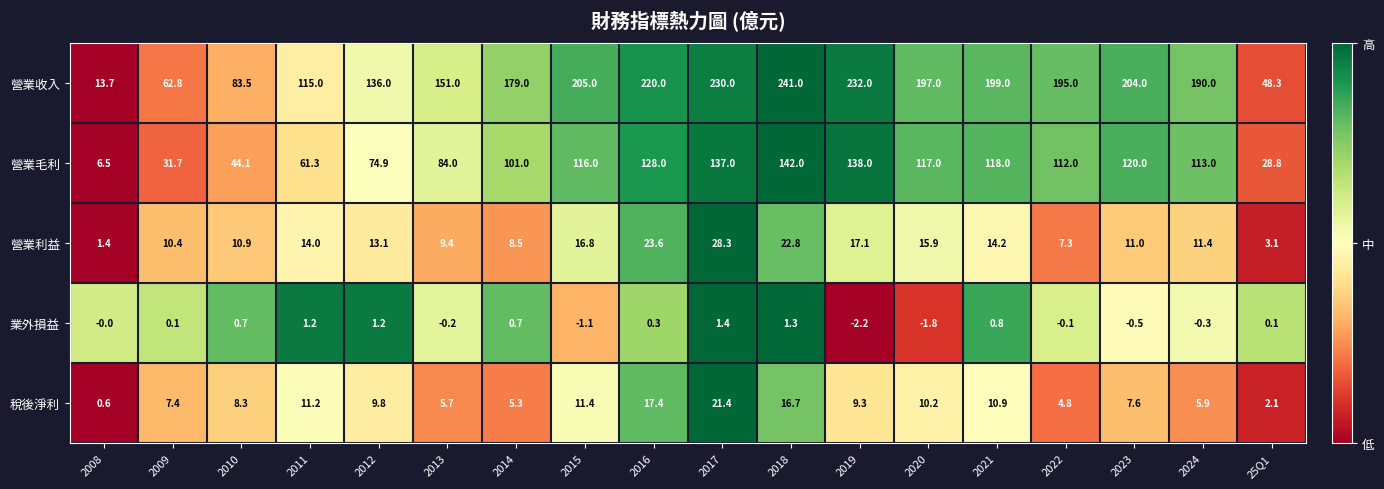

What is the sum of all 營業收入 values?

2902.3